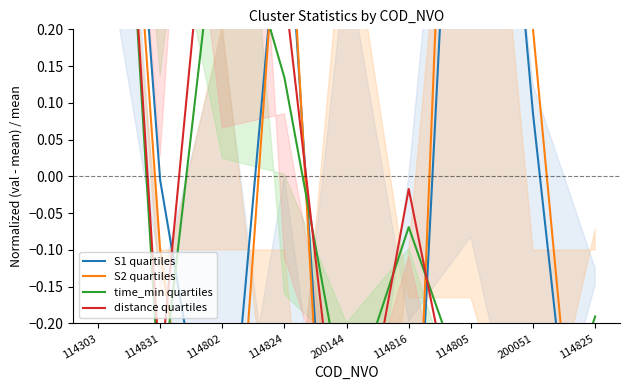

How many lines are shown in the chart?

4